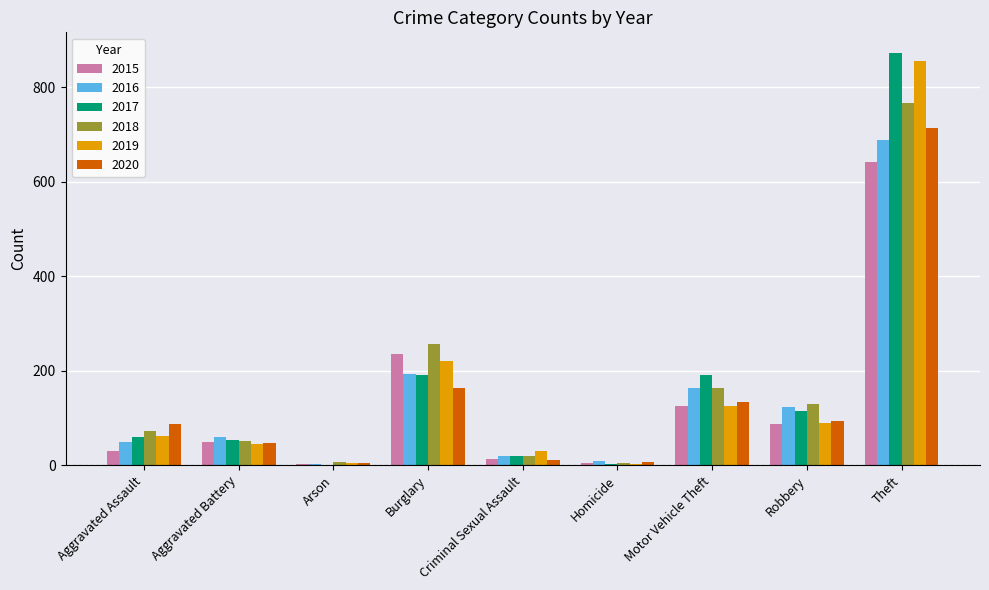

What is the sum of all 2017 values?

1506